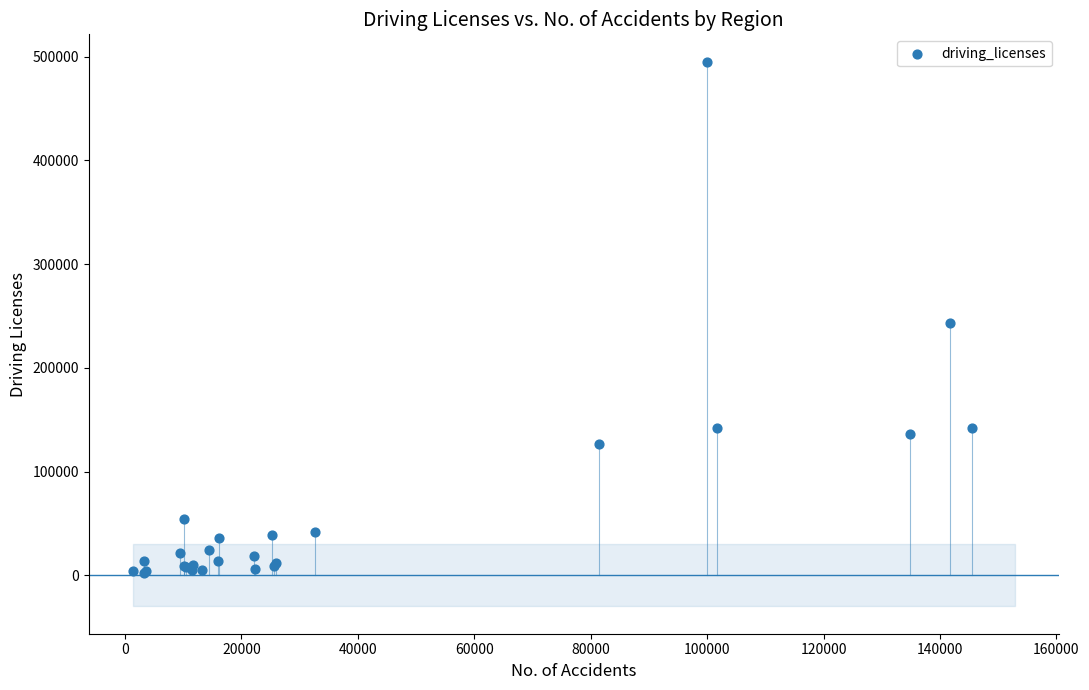

What Y value in the scatter plot is closest to 248730?

242851